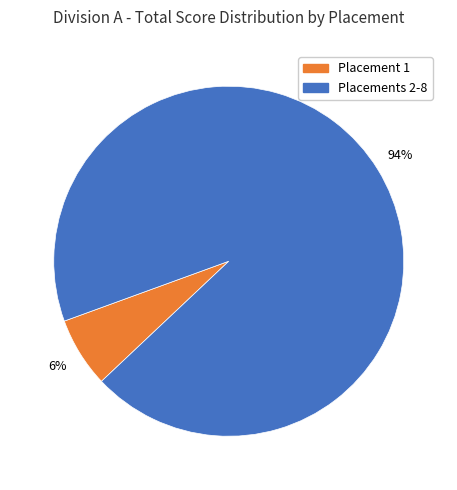

The Placement 1 slice represents 6% of the pie. True or false?

True